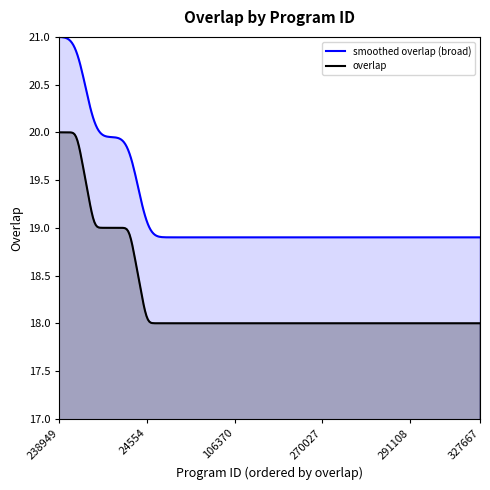

At which category does the chart reach its minimum across all series?

24554